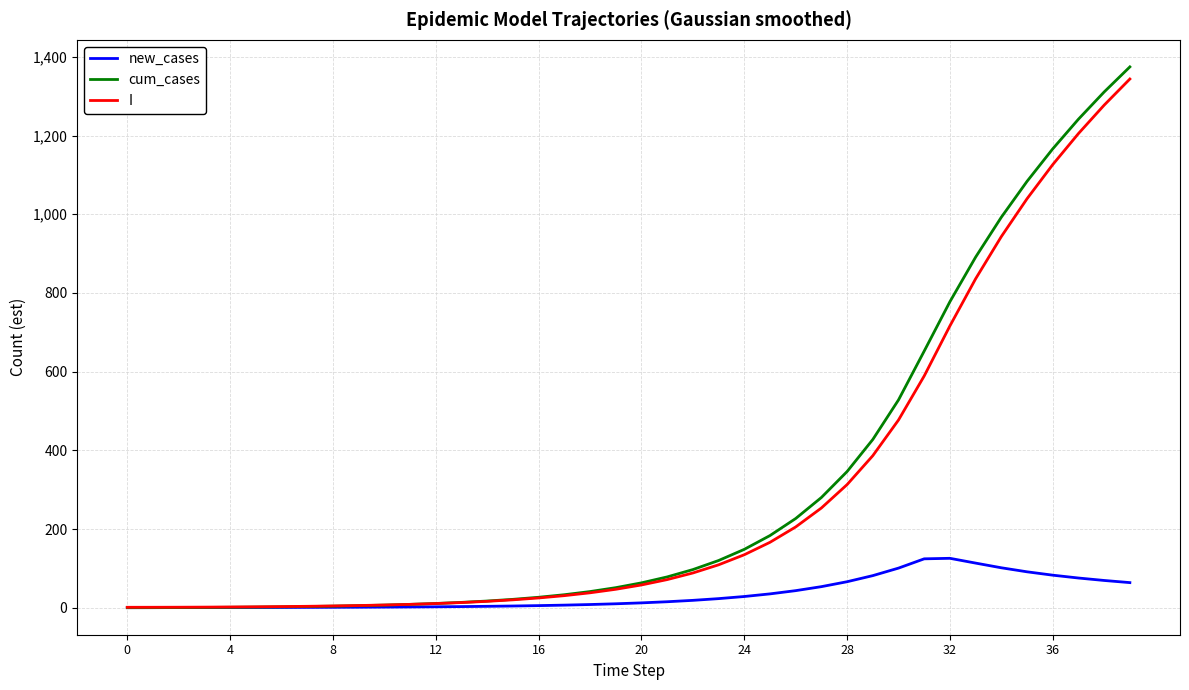

What is the maximum value for new_cases?

125.5